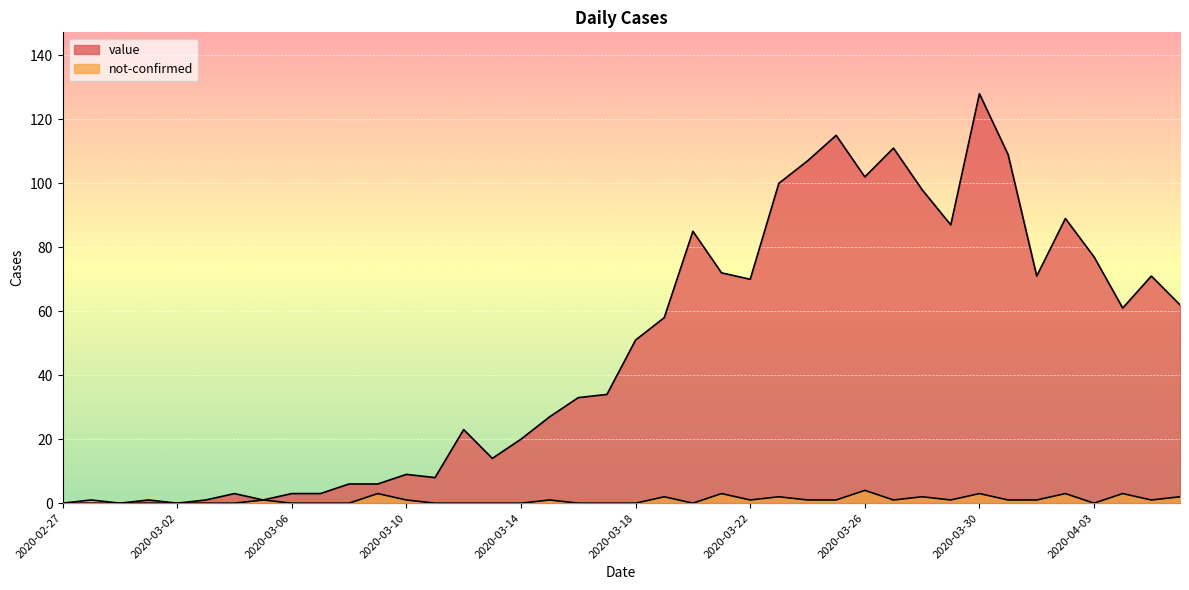

What is the difference between the value values at 2020-03-21 and 2020-03-04?

69